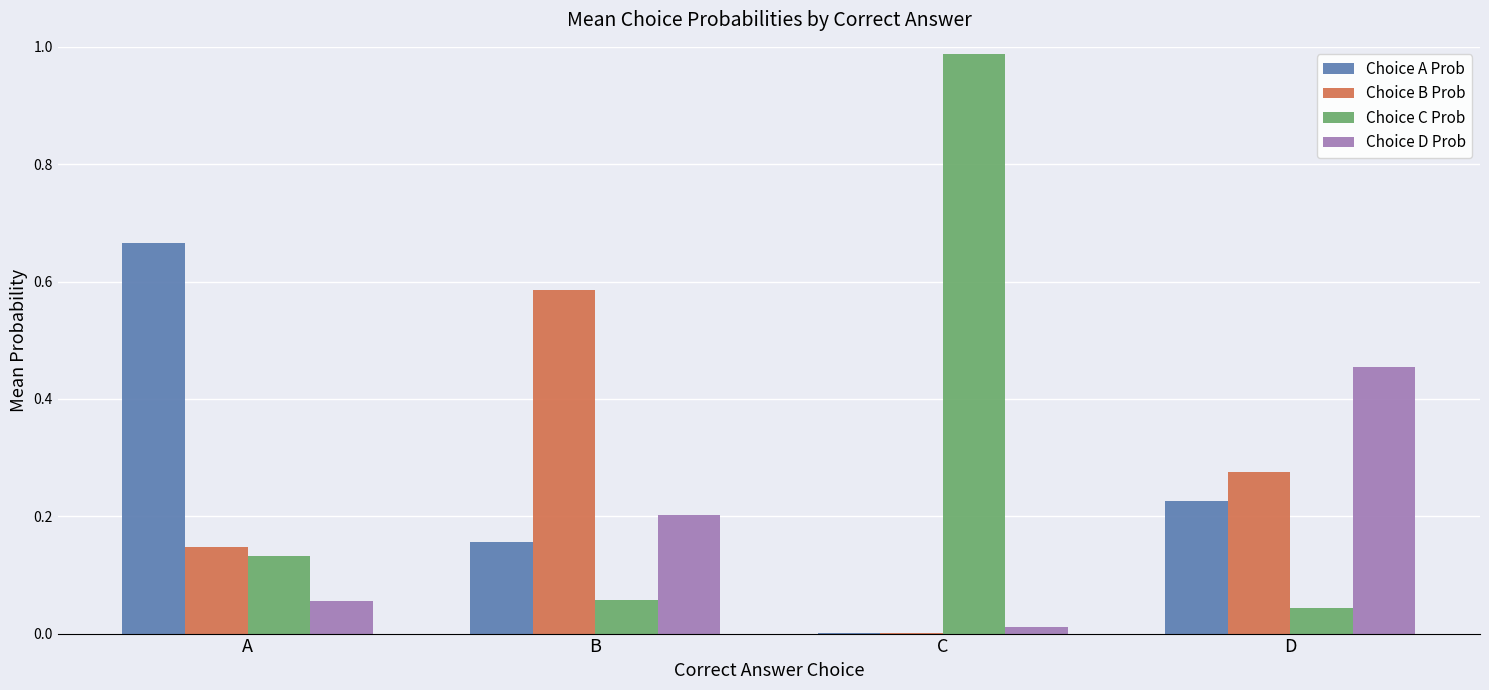

Are the bars grouped side by side (vs. stacked)?

Yes